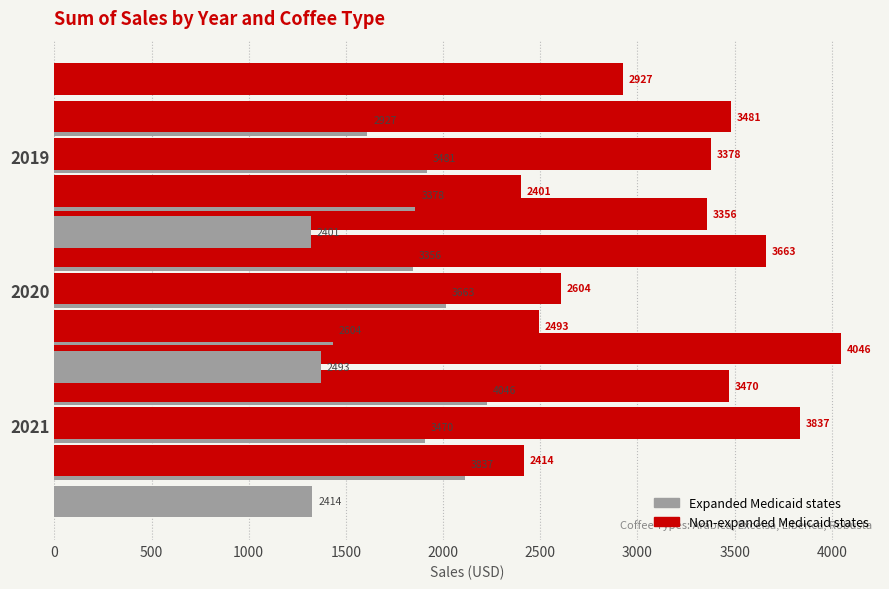

Is the value of Arabica (expanded) at 0 greater than the value of Arabica (not expanded) at 0?

No